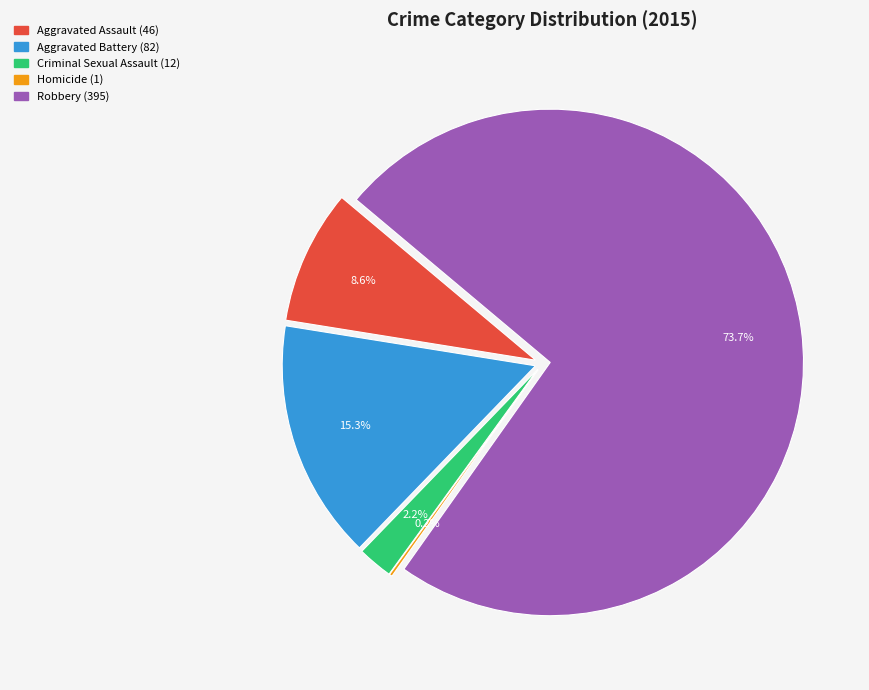

How many slices are in this pie chart?

5